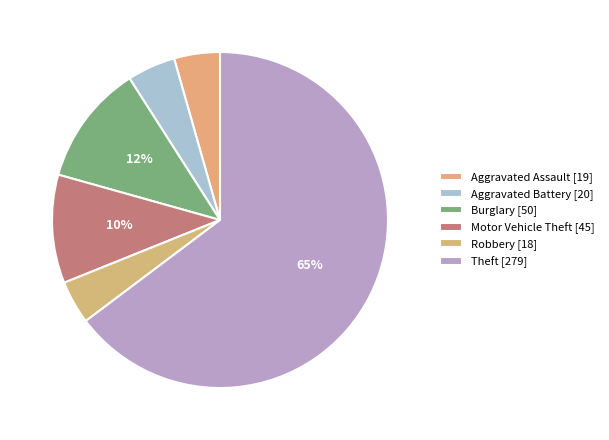

How many slices are in this pie chart?

6